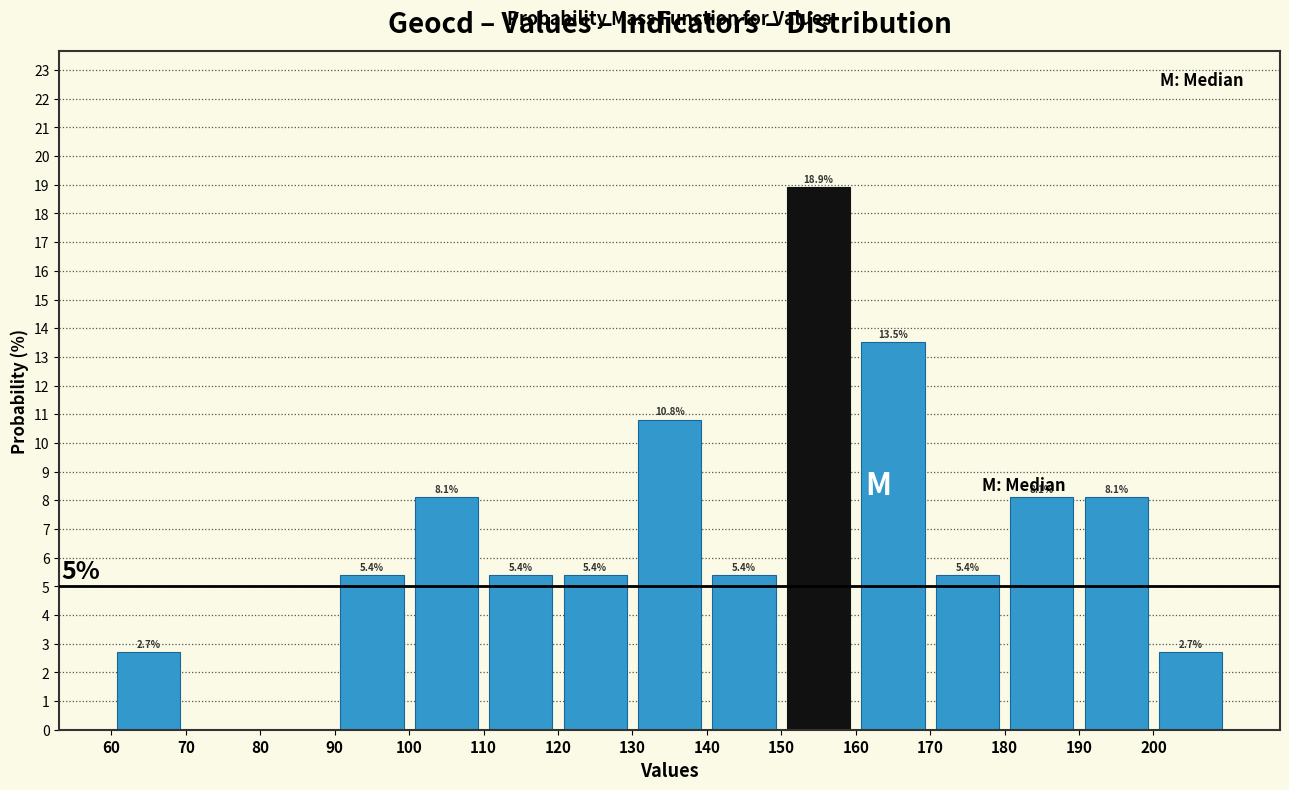

Which range on the x-axis has the tallest bar?

150 to 160